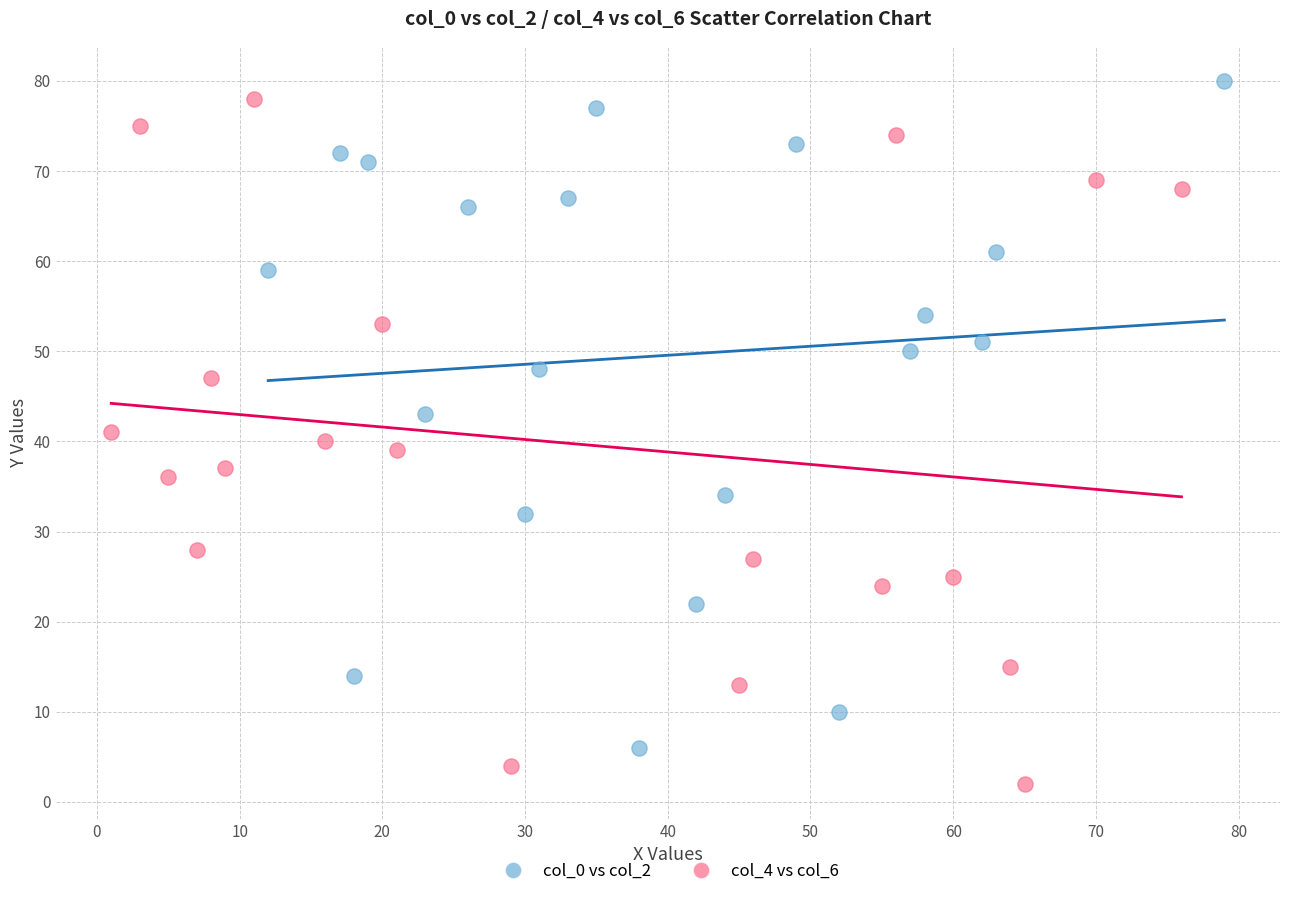

What are all the series names shown in the legend?

col_0 vs col_2, col_4 vs col_6